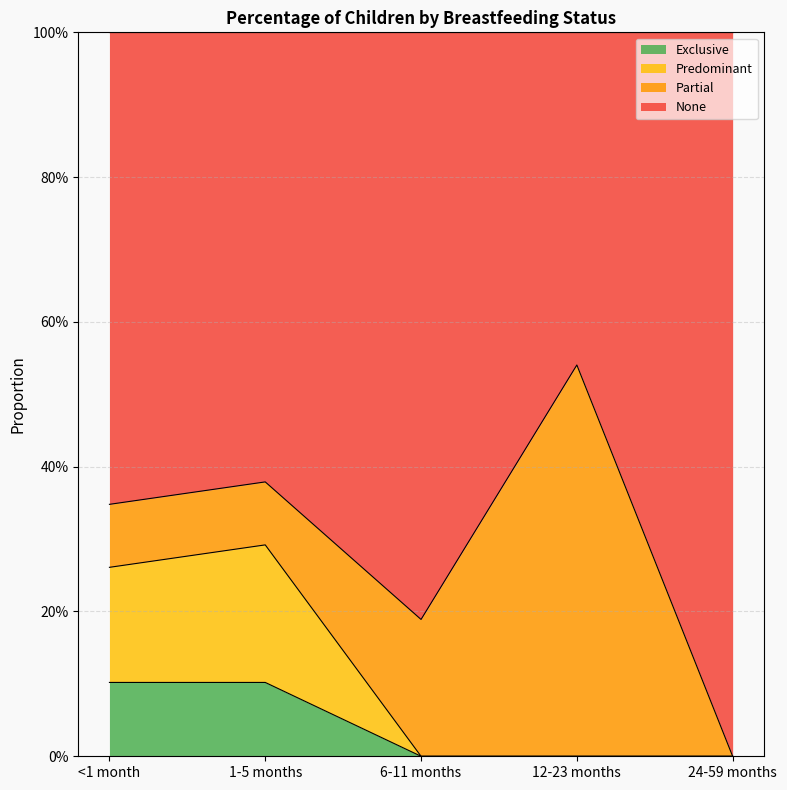

True or false: Exclusive has more than 1 interior local peaks.

False